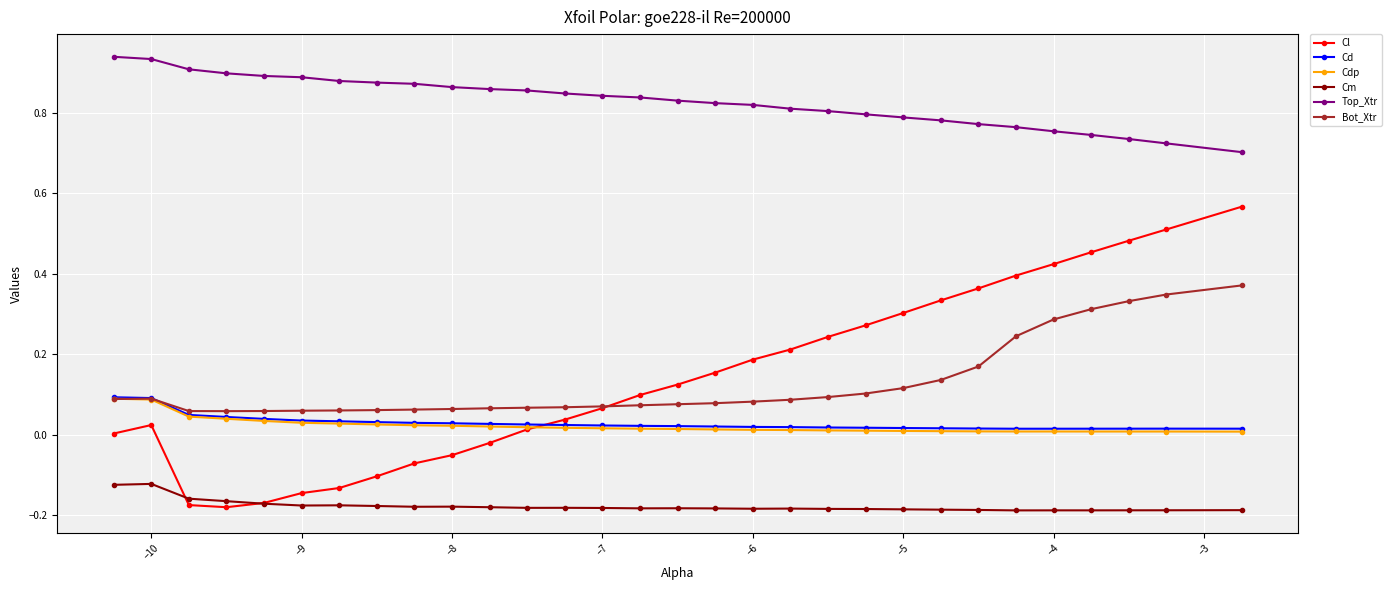

True or false: Top_Xtr and Bot_Xtr cross at least once.

False